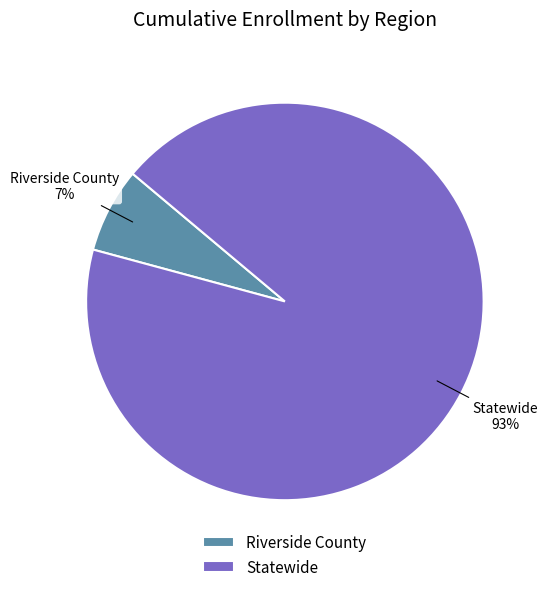

What percentage is the Riverside County slice, to the nearest percent?

7%